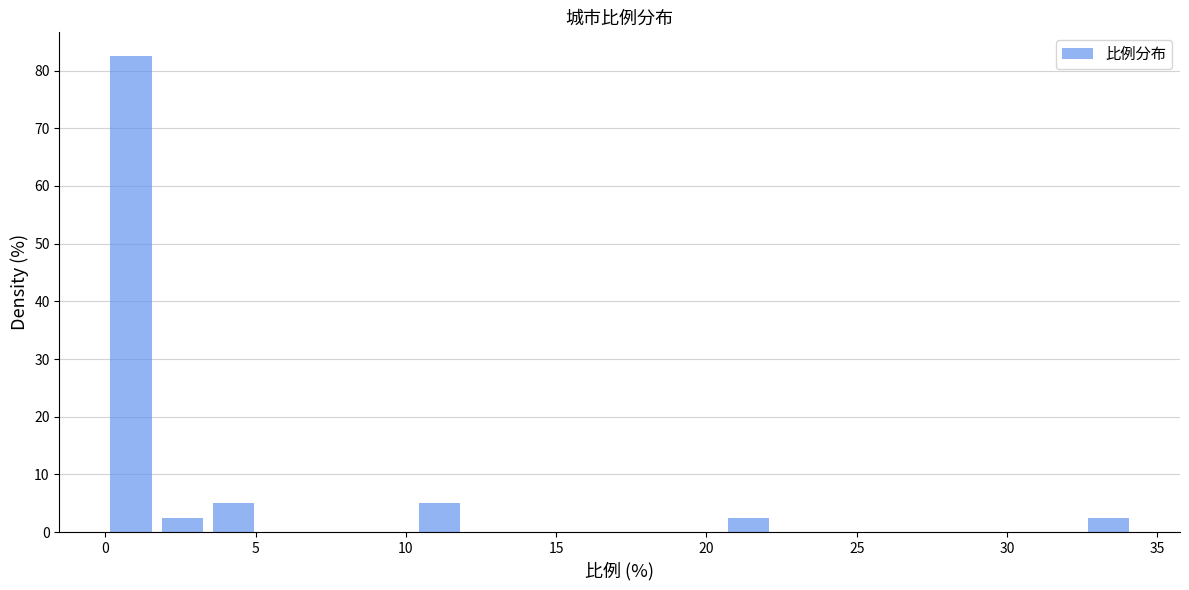

Around what value on the x-axis is the tallest bar? Give the approximate position of its centre, as read against the axis.

1.0